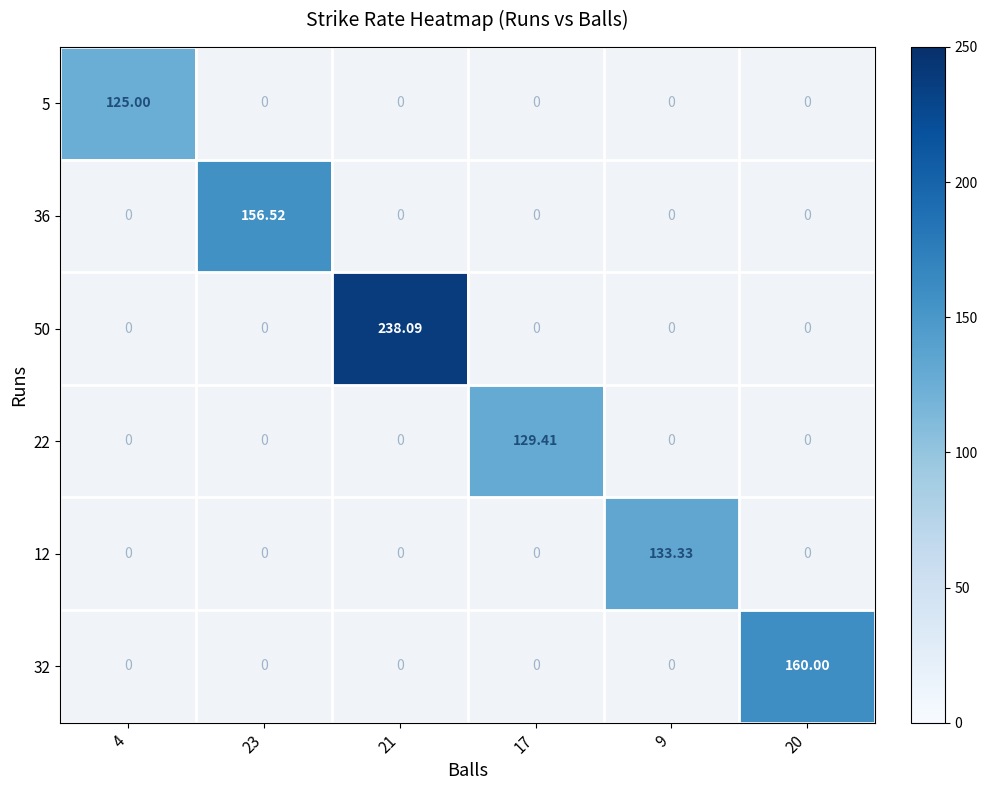

Is the value of 12 at 23 greater than the value of 36 at 21?

No